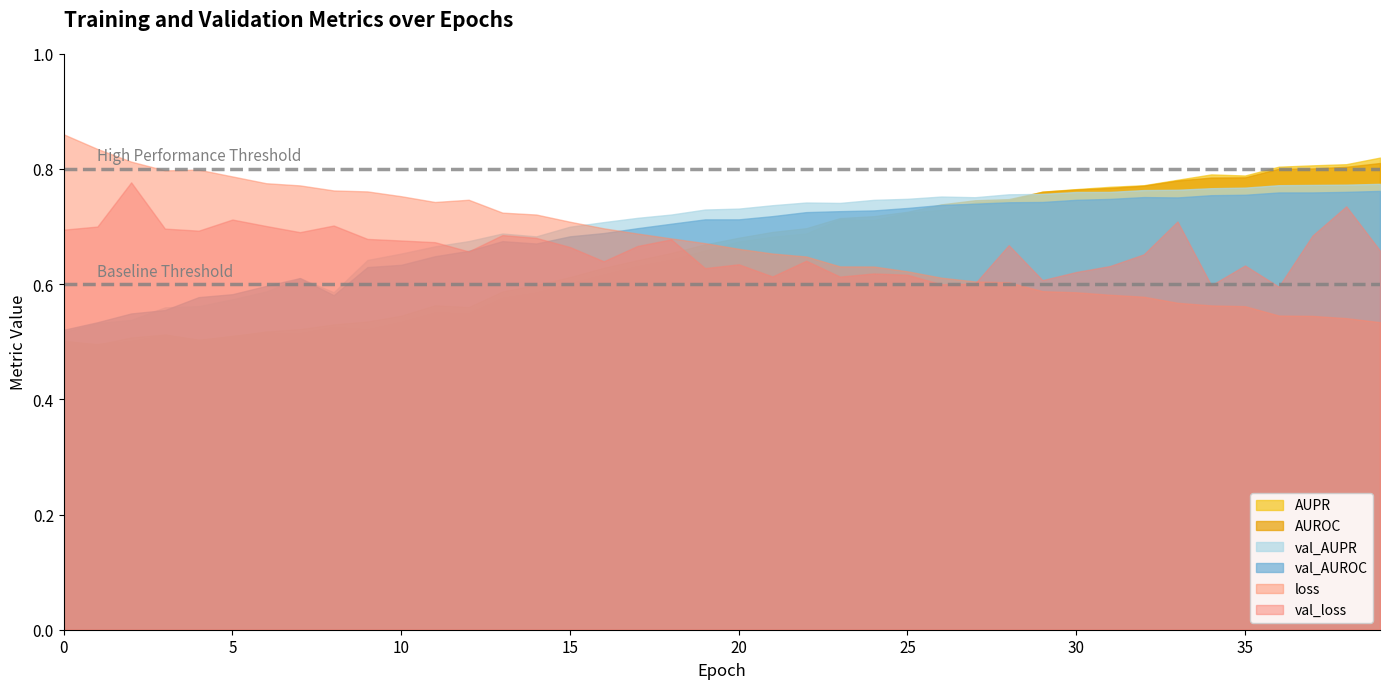

Which series has the widest spread of values?

loss